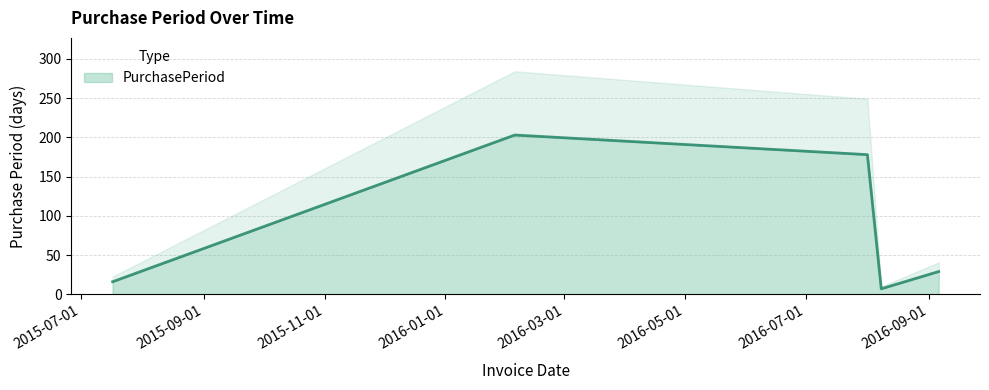

What value does the data have at 2016-08-08?

7